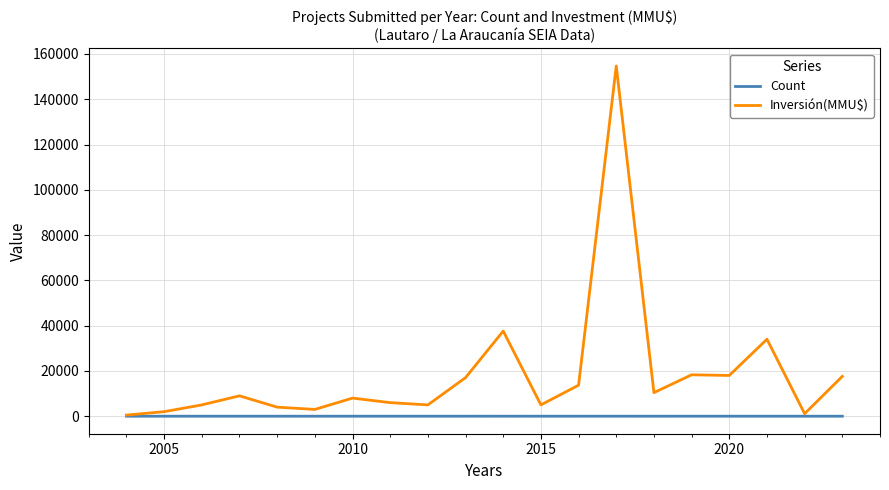

Which series has the widest spread of values?

Inversión(MMU$)